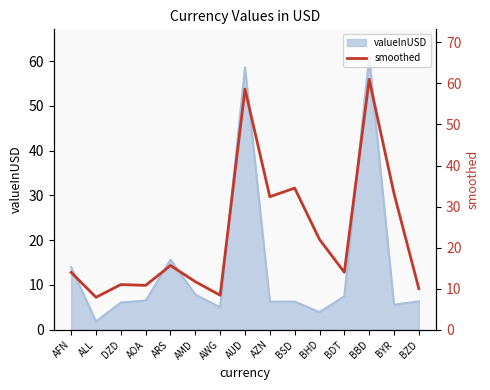

Reading right to left, what are all the values shown in this chart?

BZD=10.0	BYR=33.2	BBD=61.0	BDT=14.0	BHD=22.0	BSD=34.5	AZN=32.4	AUD=58.6	AWG=8.4	AMD=11.7	ARS=15.6	AOA=10.8	DZD=11.0	ALL=7.9	AFN=14.0